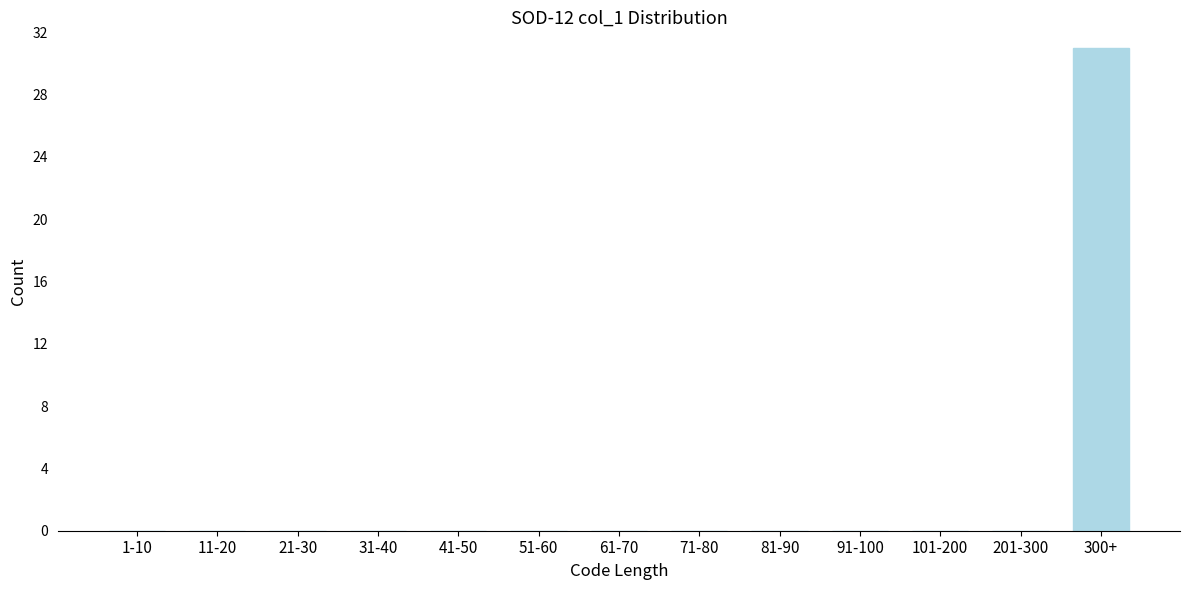

Reading left to right, extract all data points from this chart.

1-10=0	11-20=0	21-30=0	31-40=0	41-50=0	51-60=0	61-70=0	71-80=0	81-90=0	91-100=0	101-200=0	201-300=0	300+=31